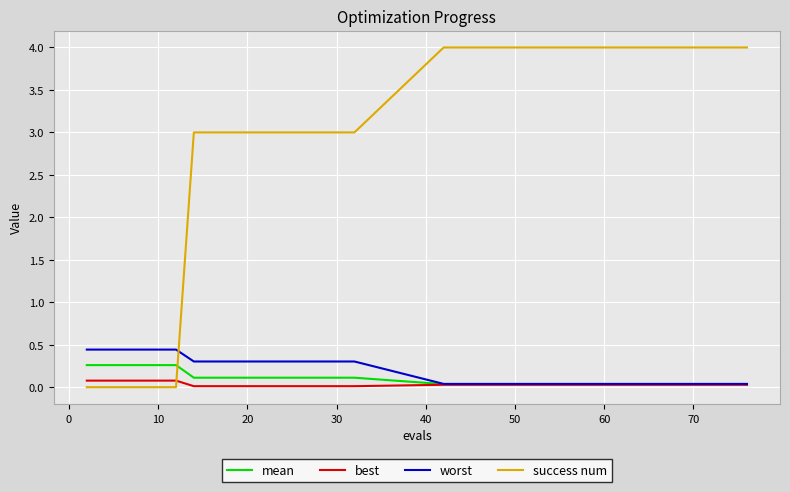

What is the maximum value for worst?

0.4